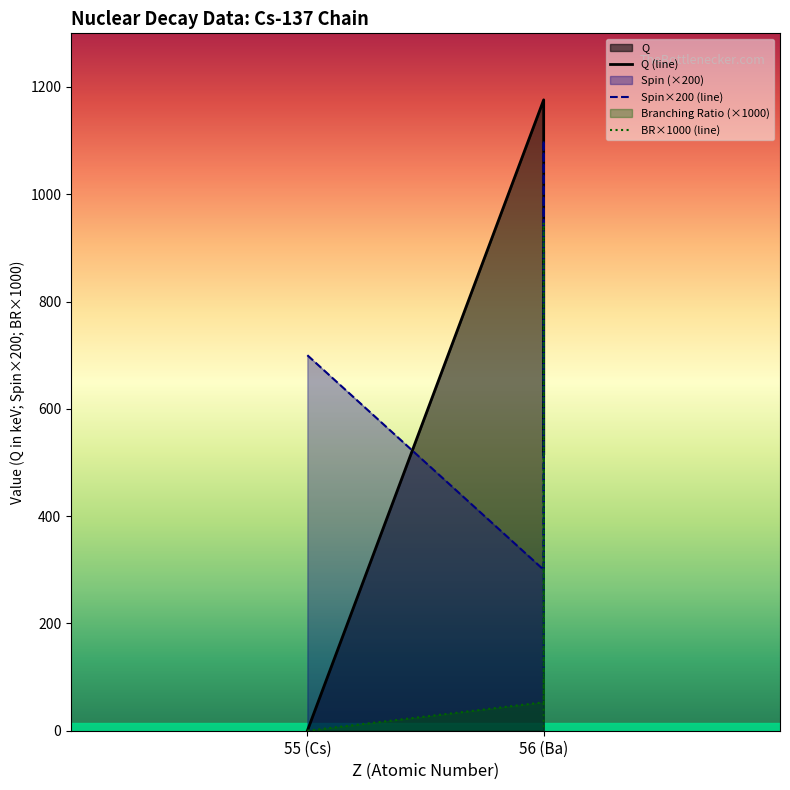

The Spin×200 (line) series shows 116.6 at 56 (Ba). True or false?

False